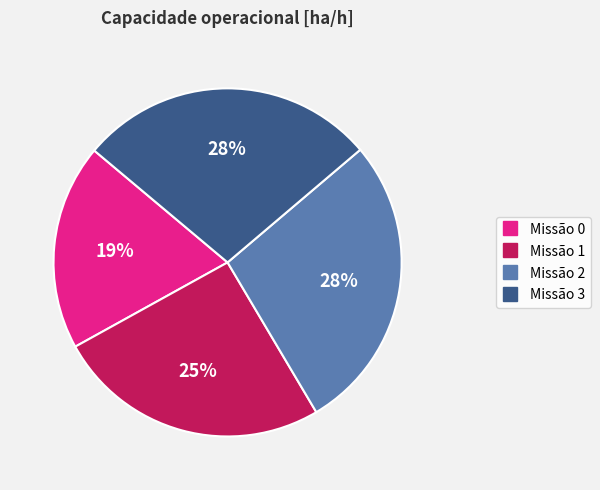

To the nearest percent, what is the average slice percentage?

25%